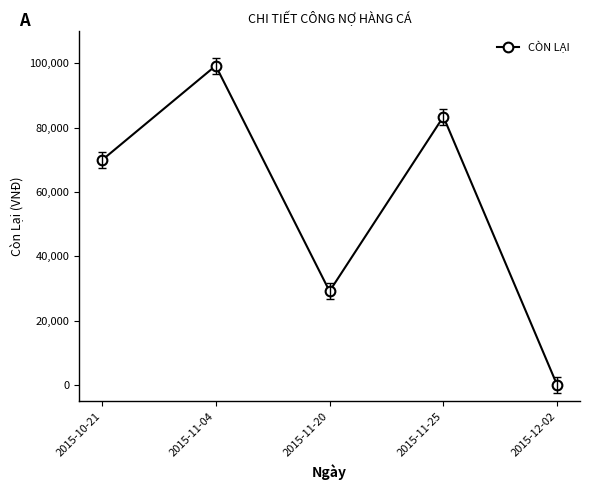

Where is the first local minimum?

2015-11-20